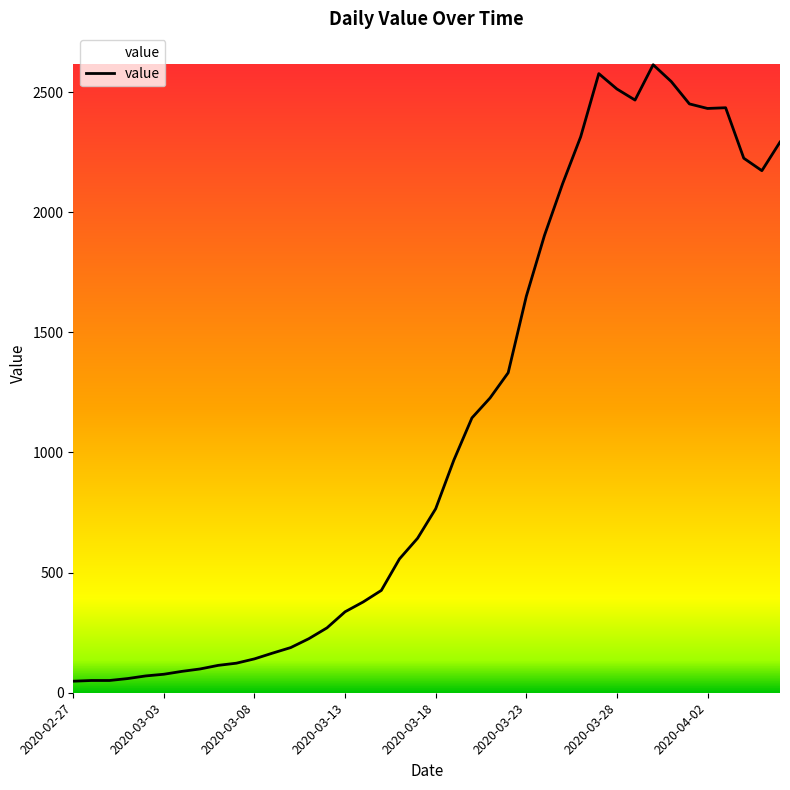

What is the maximum value shown in the chart?

2614